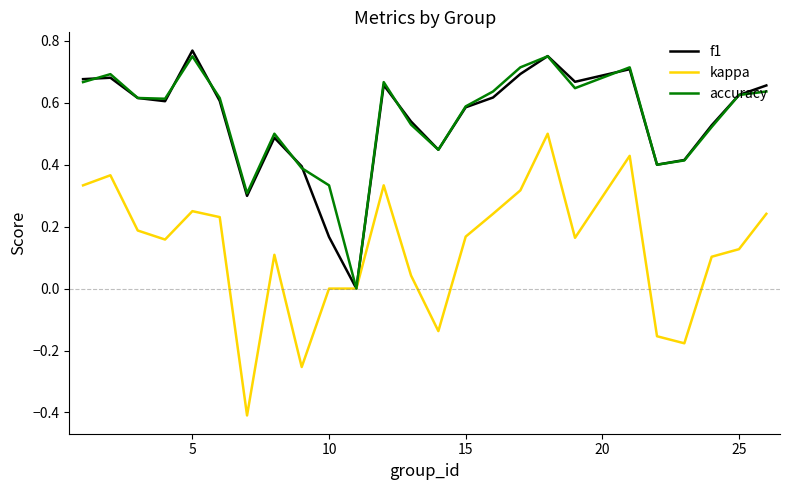

Is this an area chart (filled region under the line)?

No